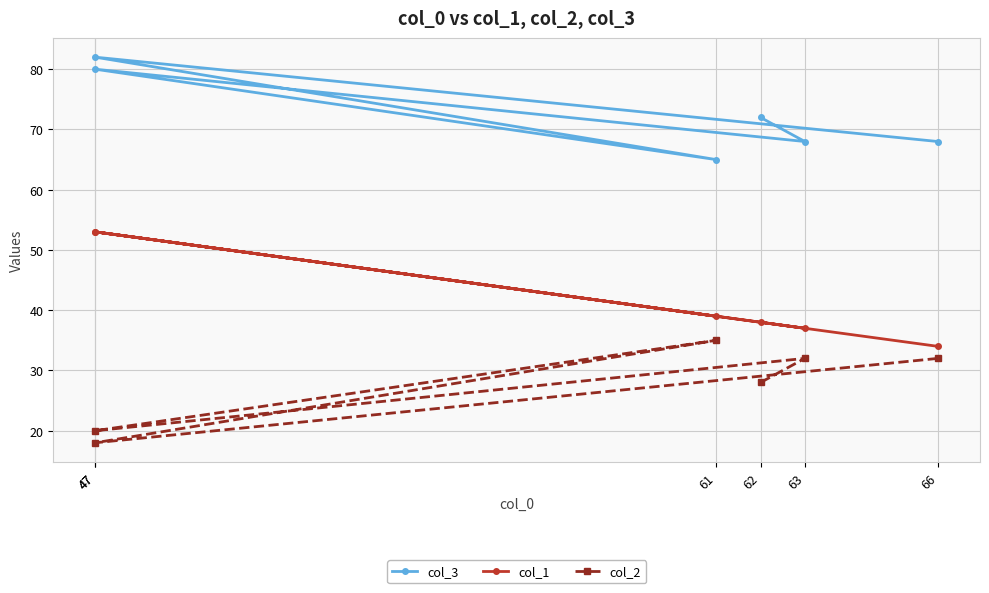

Between 66 and 47, which series saw the biggest shift?

col_1